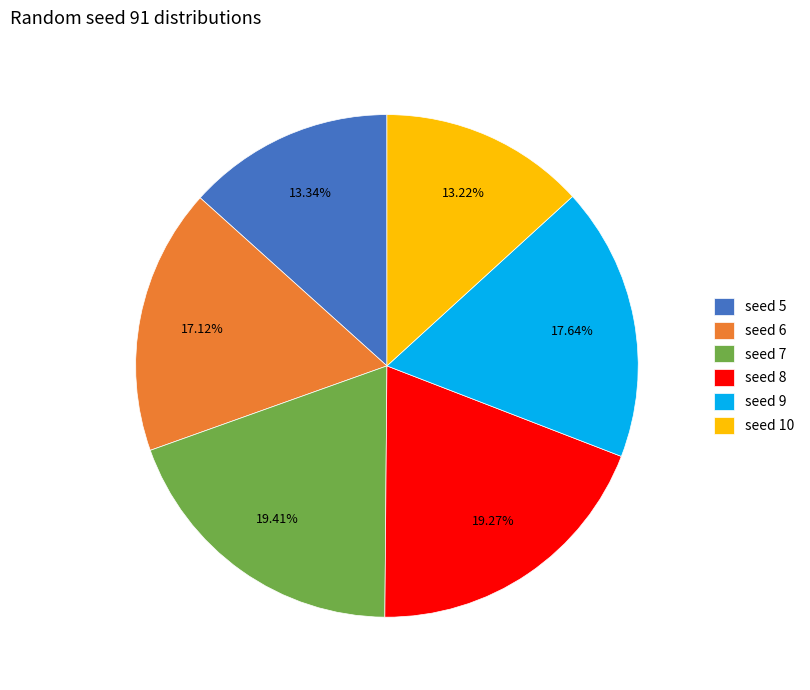

To the nearest percent, what is the difference between the largest and smallest slice percentages?

6%